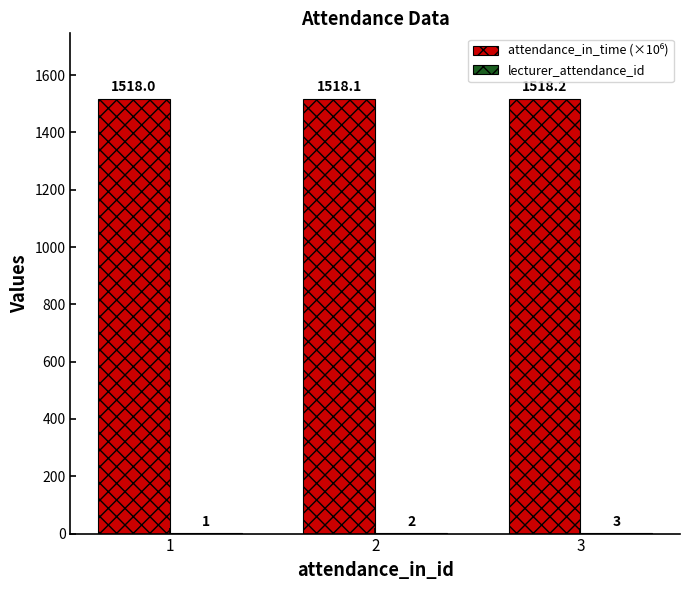

Count the number of categories in the chart.

3